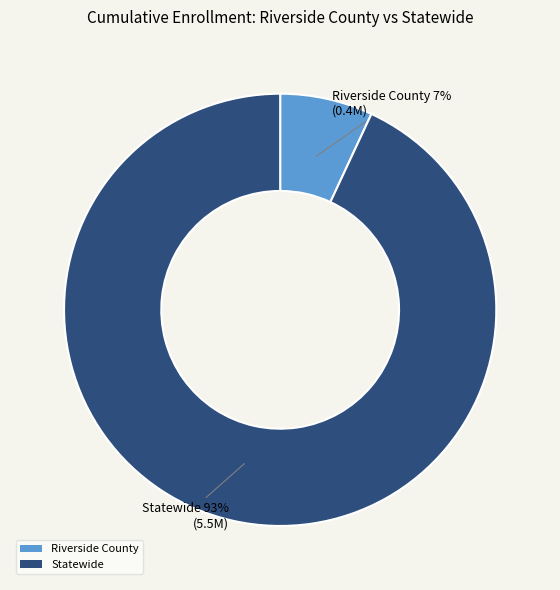

Approximately how many times larger is the value at Riverside County compared to Statewide?

0.1